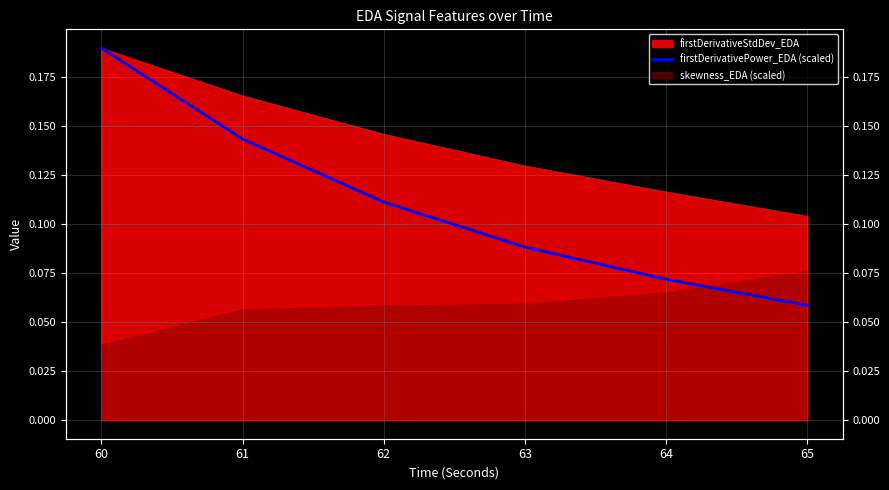

How many lines are shown in the chart?

1